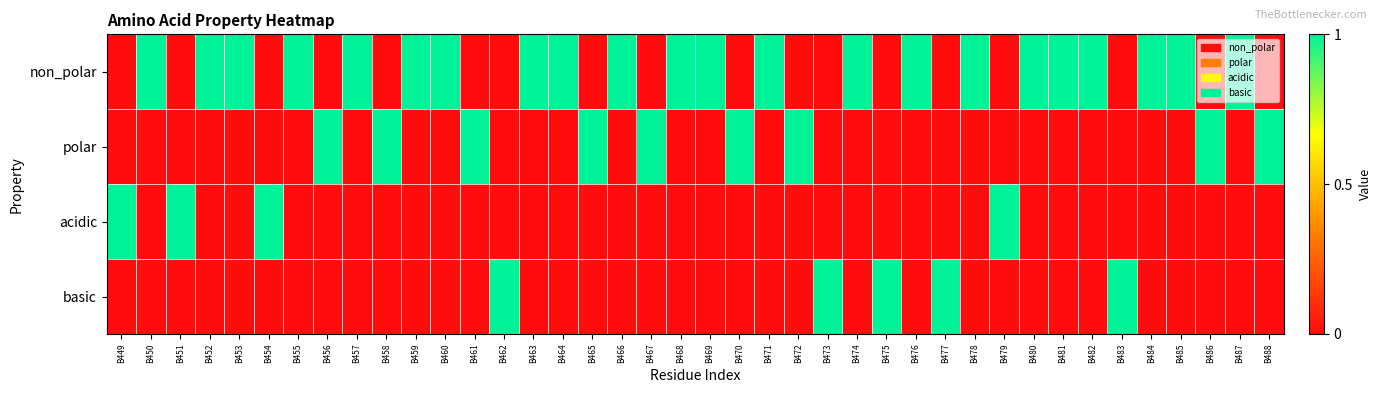

Reading left to right, transcribe all the data shown in this chart.

non_polar: B449=0	B450=1	B451=0	B452=1	B453=1	B454=0	B455=1	B456=0	B457=1	B458=0	B459=1	B460=1	B461=0	B462=0	B463=1	B464=1	B465=0	B466=1	B467=0	B468=1	B469=1	B470=0	B471=1	B472=0	B473=0	B474=1	B475=0	B476=1	B477=0	B478=1	B479=0	B480=1	B481=1	B482=1	B483=0	B484=1	B485=1	B486=0	B487=1	B488=0
polar: B449=0	B450=0	B451=0	B452=0	B453=0	B454=0	B455=0	B456=1	B457=0	B458=1	B459=0	B460=0	B461=1	B462=0	B463=0	B464=0	B465=1	B466=0	B467=1	B468=0	B469=0	B470=1	B471=0	B472=1	B473=0	B474=0	B475=0	B476=0	B477=0	B478=0	B479=0	B480=0	B481=0	B482=0	B483=0	B484=0	B485=0	B486=1	B487=0	B488=1
acidic: B449=1	B450=0	B451=1	B452=0	B453=0	B454=1	B455=0	B456=0	B457=0	B458=0	B459=0	B460=0	B461=0	B462=0	B463=0	B464=0	B465=0	B466=0	B467=0	B468=0	B469=0	B470=0	B471=0	B472=0	B473=0	B474=0	B475=0	B476=0	B477=0	B478=0	B479=1	B480=0	B481=0	B482=0	B483=0	B484=0	B485=0	B486=0	B487=0	B488=0
basic: B449=0	B450=0	B451=0	B452=0	B453=0	B454=0	B455=0	B456=0	B457=0	B458=0	B459=0	B460=0	B461=0	B462=1	B463=0	B464=0	B465=0	B466=0	B467=0	B468=0	B469=0	B470=0	B471=0	B472=0	B473=1	B474=0	B475=1	B476=0	B477=1	B478=0	B479=0	B480=0	B481=0	B482=0	B483=1	B484=0	B485=0	B486=0	B487=0	B488=0